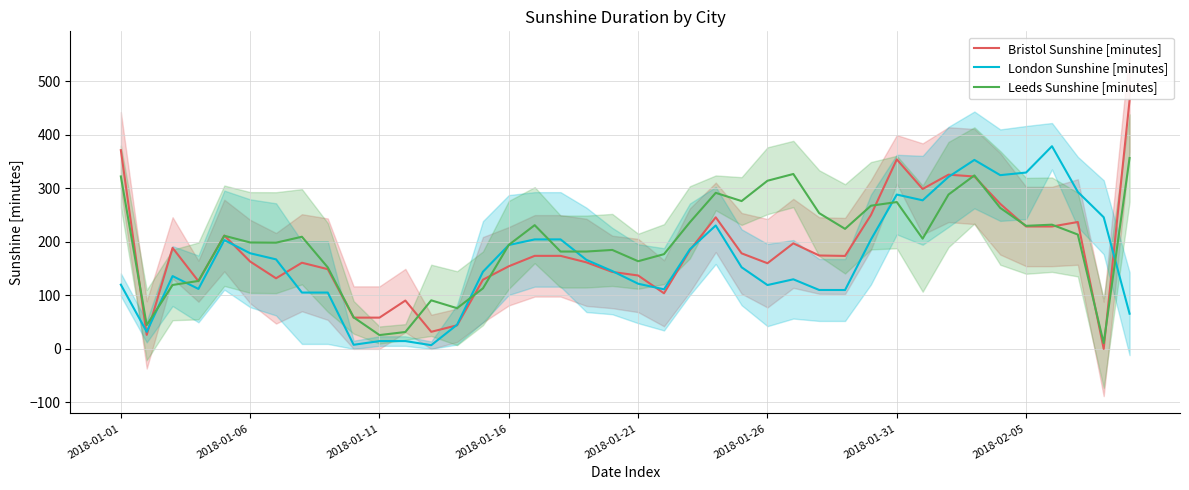

Which series ends up on top after the final intersection of Leeds Sunshine [minutes] and Bristol Sunshine [minutes]?

Bristol Sunshine [minutes]